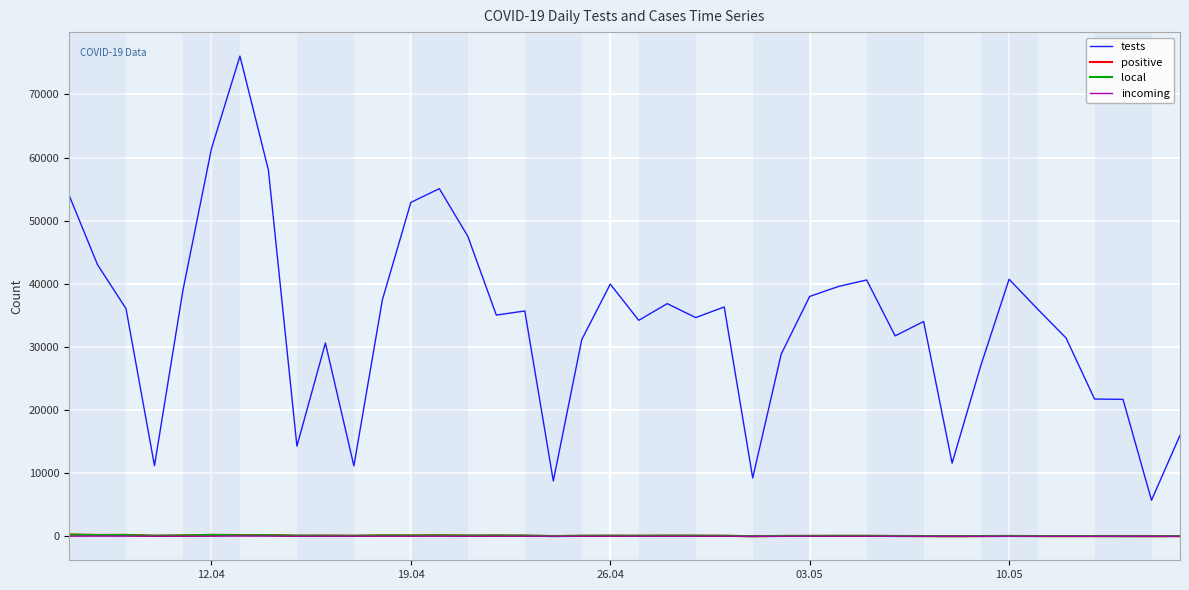

Which series ends up on top after the final intersection of positive and local?

positive